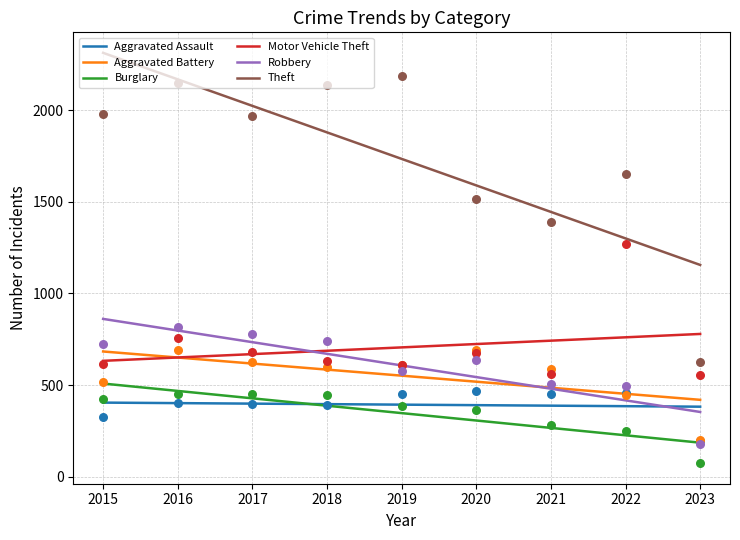

Which series has the widest spread of Y values?

Theft